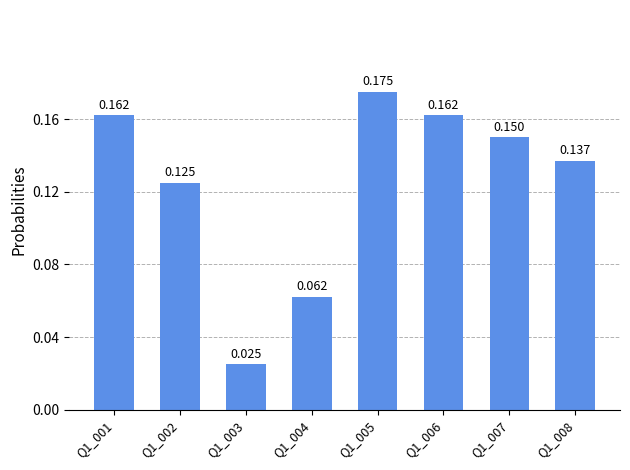

Count the number of categories in the chart.

8